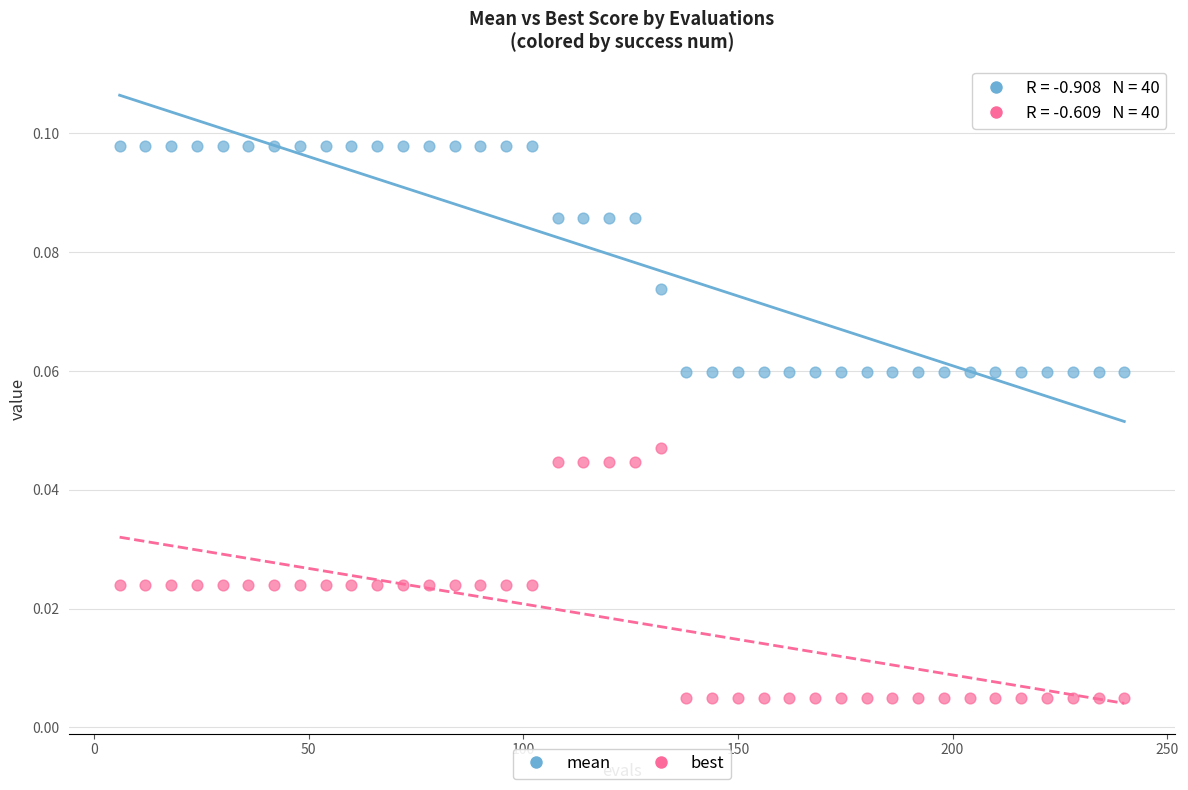

What is the X range (max minus min) for the scatter plot?

234.0